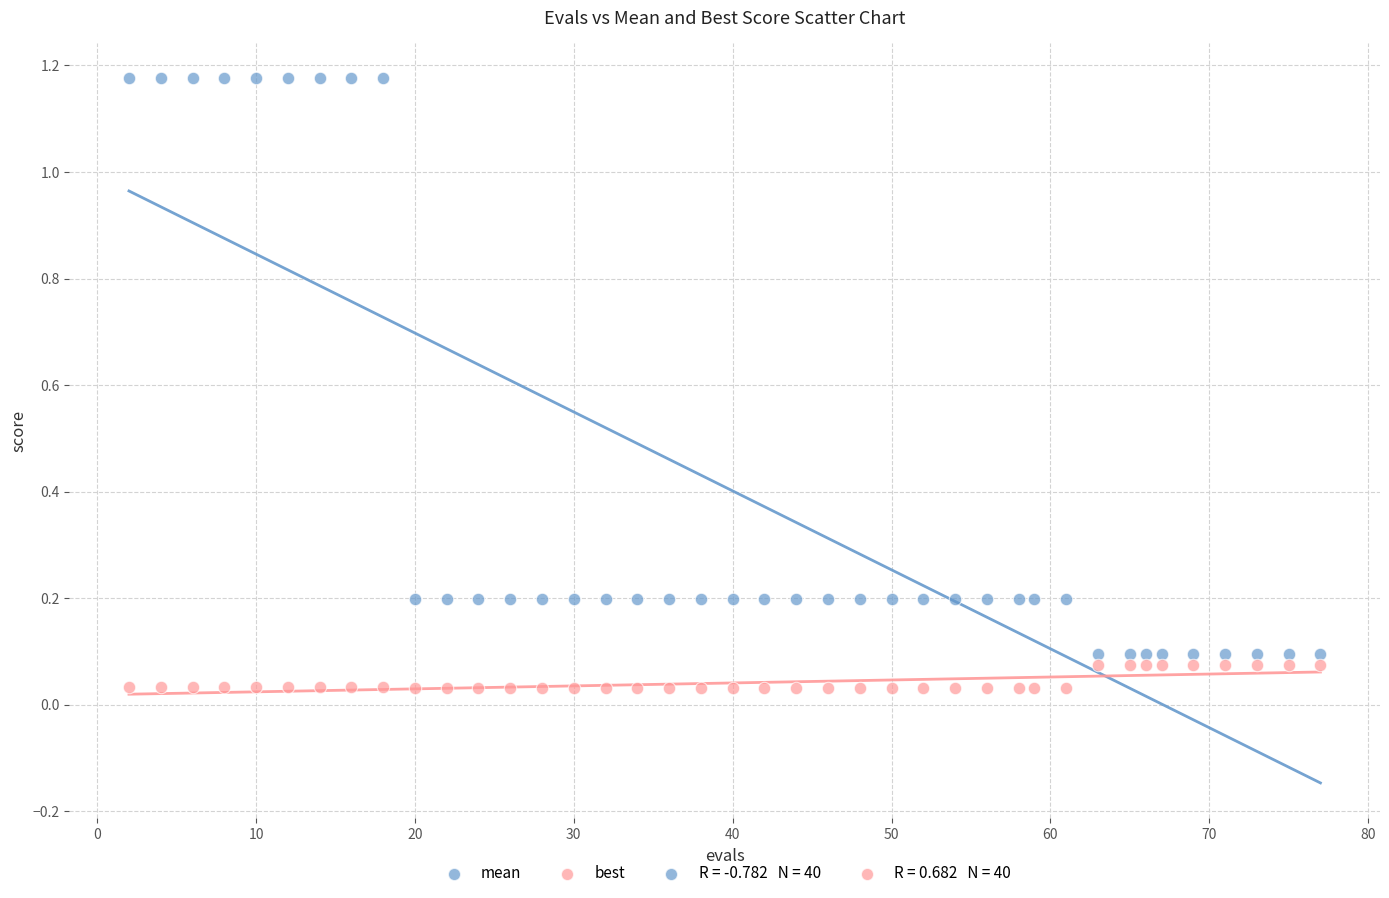

Which series contains the lowest Y value?

best